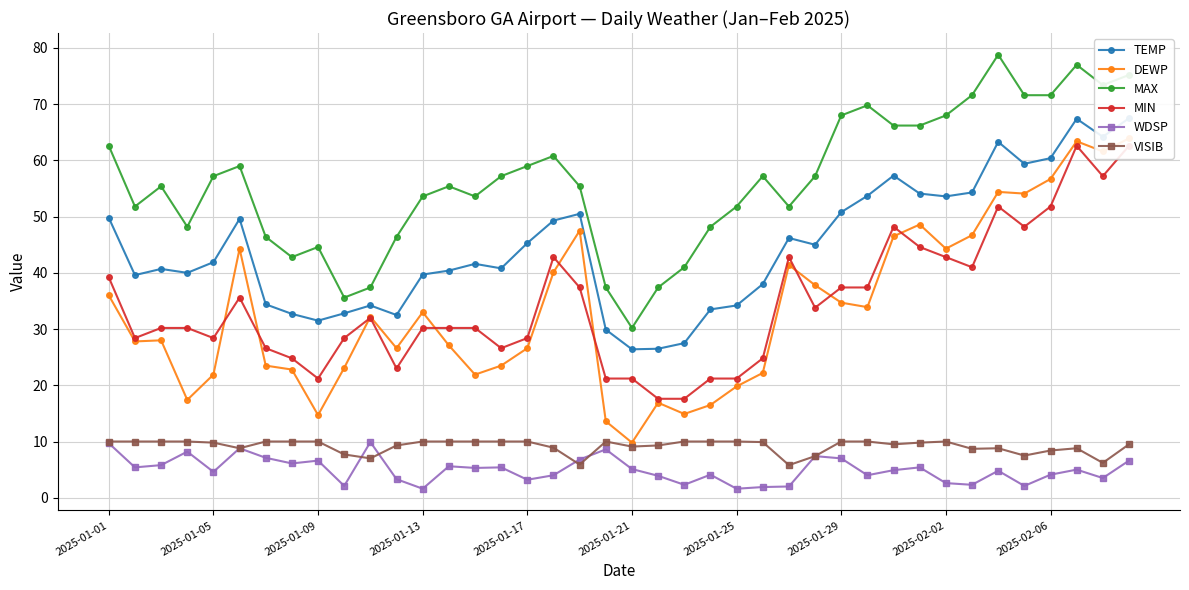

Reading left to right, list all the values displayed in this chart.

TEMP: 49.8	39.6	40.7	40.0	41.9	49.6	34.4	32.7	31.5	32.8	34.2	32.5	39.7	40.4	41.6	40.8	45.3	49.3	50.5	29.9	26.4	26.5	27.5	33.5	34.2	38.0	46.2	45.0	50.8	53.7	57.3	54.1	53.6	54.3	63.3	59.4	60.4	67.4	64.2	67.5
DEWP: 36.0	27.8	28.0	17.4	21.9	44.3	23.5	22.8	14.7	23.1	32.2	26.6	33.0	27.1	21.9	23.5	26.6	40.1	47.5	13.6	9.8	16.9	14.9	16.5	19.8	22.2	41.4	37.8	34.7	33.9	46.5	48.6	44.3	46.7	54.4	54.1	56.7	63.4	61.6	63.9
MAX: 62.6	51.8	55.4	48.2	57.2	59.0	46.4	42.8	44.6	35.6	37.4	46.4	53.6	55.4	53.6	57.2	59.0	60.8	55.4	37.4	30.2	37.4	41.0	48.2	51.8	57.2	51.8	57.2	68.0	69.8	66.2	66.2	68.0	71.6	78.8	71.6	71.6	77.0	73.4	75.2
MIN: 39.2	28.4	30.2	30.2	28.4	35.6	26.6	24.8	21.2	28.4	32.0	23.0	30.2	30.2	30.2	26.6	28.4	42.8	37.4	21.2	21.2	17.6	17.6	21.2	21.2	24.8	42.8	33.8	37.4	37.4	48.2	44.6	42.8	41.0	51.8	48.2	51.8	62.6	57.2	62.6
WDSP: 9.7	5.4	5.8	8.2	4.6	8.8	7.1	6.1	6.6	2.1	9.9	3.3	1.6	5.6	5.3	5.4	3.2	4.0	6.8	8.6	5.1	3.9	2.3	4.1	1.6	1.9	2.0	7.4	7.0	4.0	4.9	5.4	2.6	2.3	4.8	2.1	4.1	5.0	3.5	6.6
VISIB: 10.0	10.0	10.0	10.0	9.8	8.8	10.0	10.0	10.0	7.7	7.0	9.3	10.0	10.0	10.0	10.0	10.0	8.9	5.9	10.0	9.1	9.3	10.0	10.0	10.0	9.9	5.8	7.4	10.0	10.0	9.5	9.8	10.0	8.7	8.8	7.5	8.4	8.8	6.2	9.5